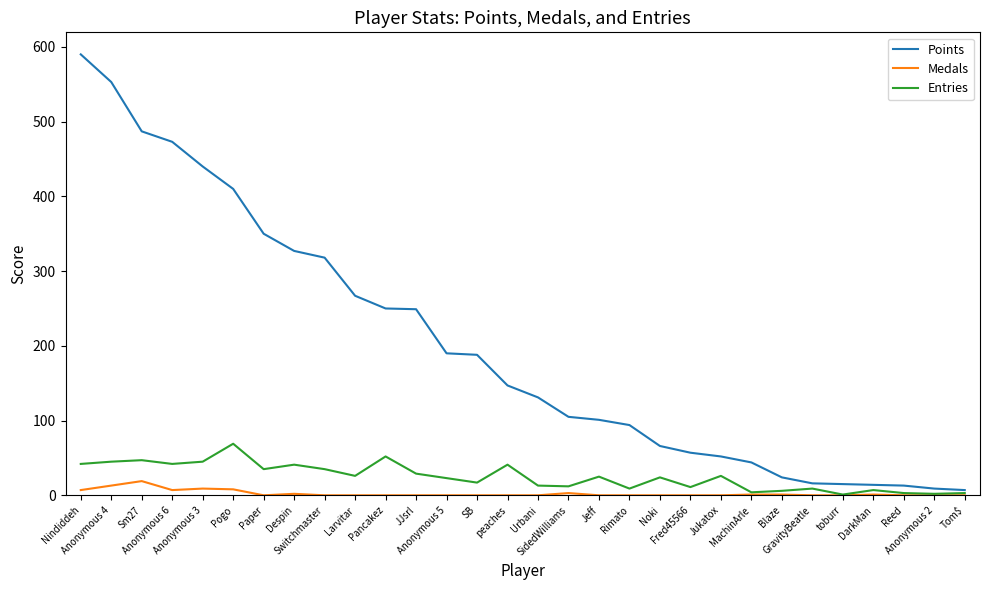

Which series has the largest total across all categories?

Points